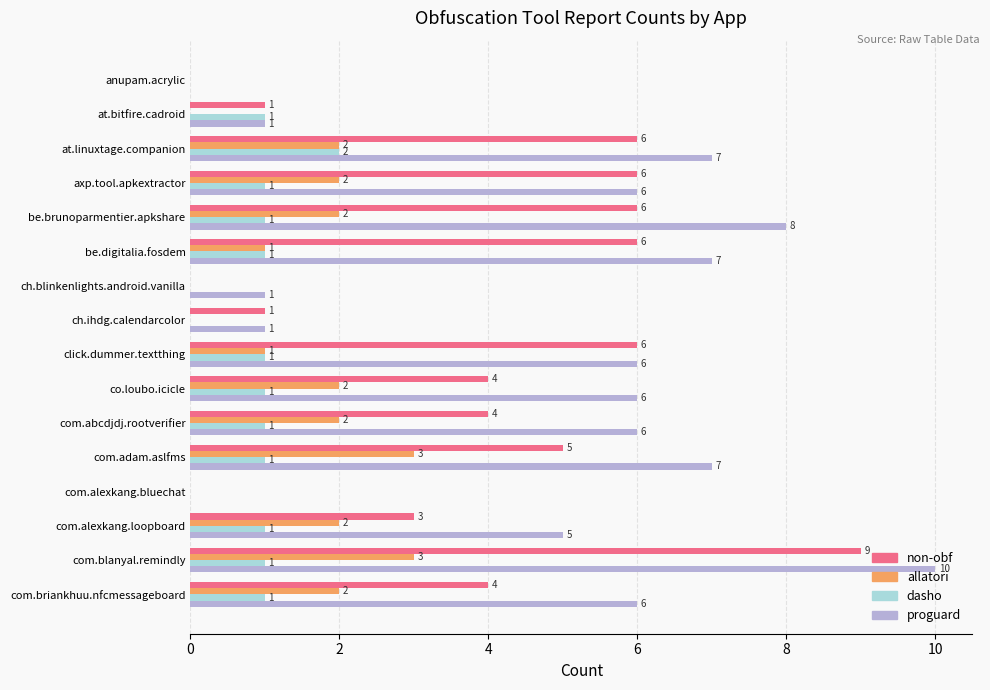

Which series has the largest total across all categories?

proguard